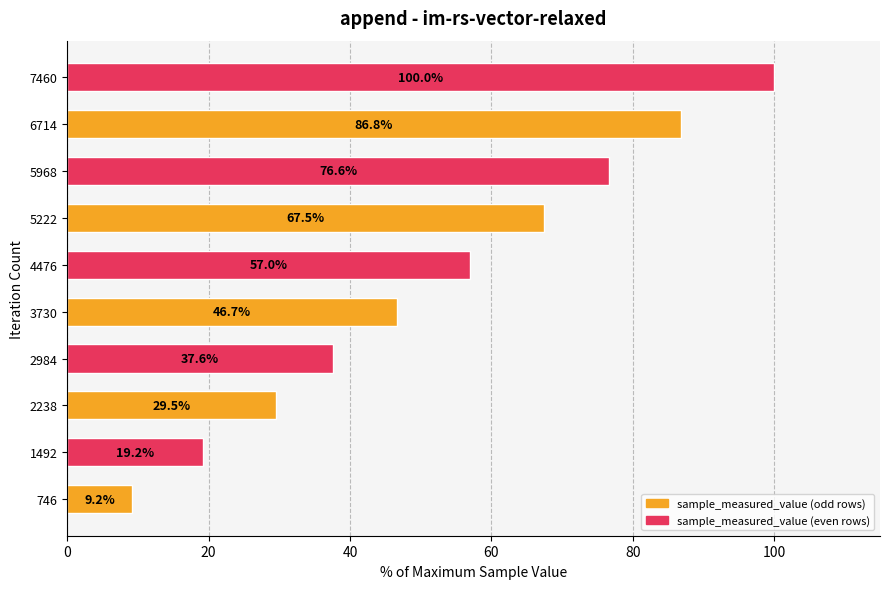

What is the average value?

53.0